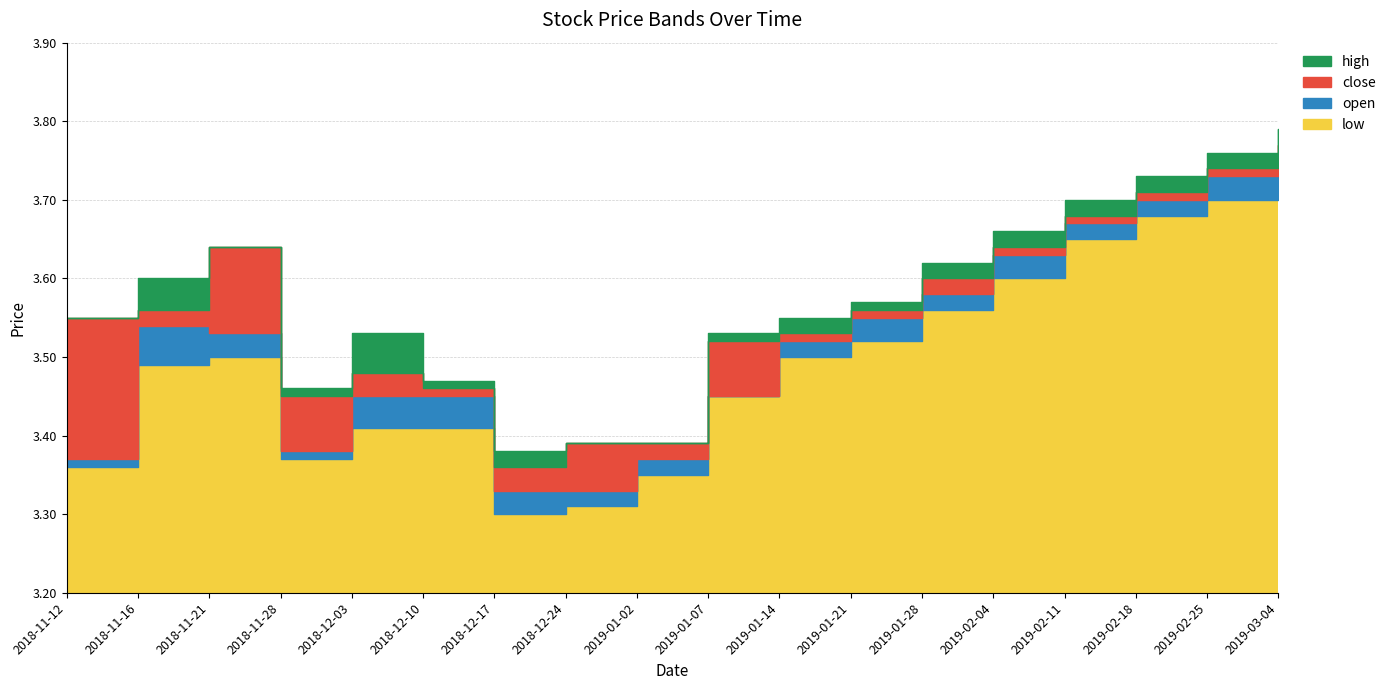

At which category does low reach its first local valley?

2018-11-28